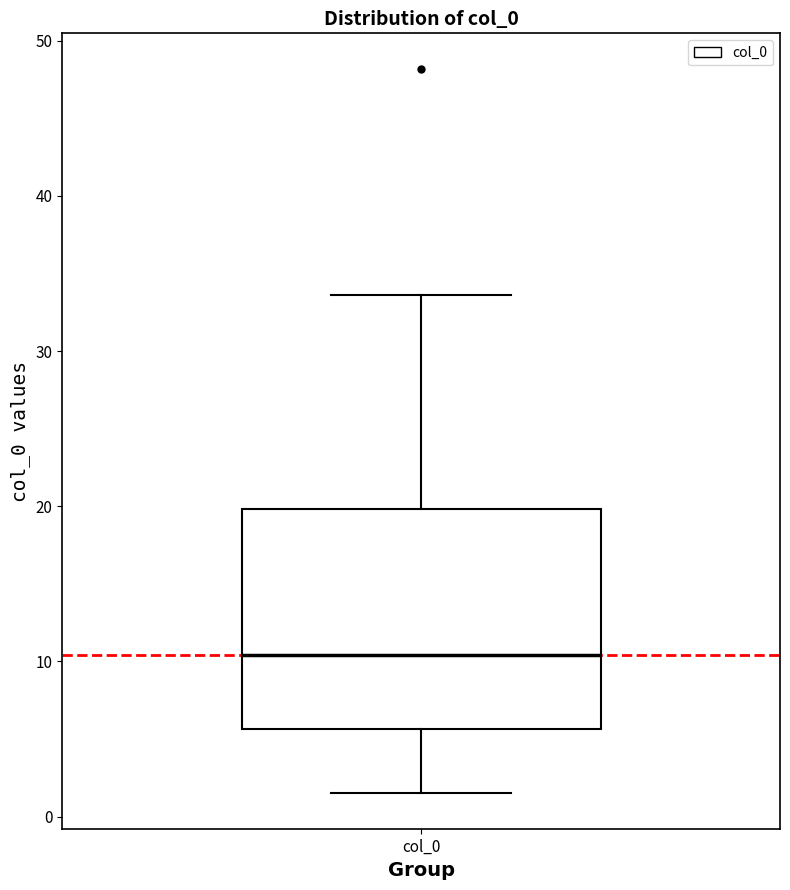

Transcribe this box plot: give where the median line is, the range the box spans, and where the two whiskers end, as read against the y-axis. The values are not printed on the chart, so give them approximately, as read against the axis.

median 10, box 6 to 20, whiskers 2 to 34